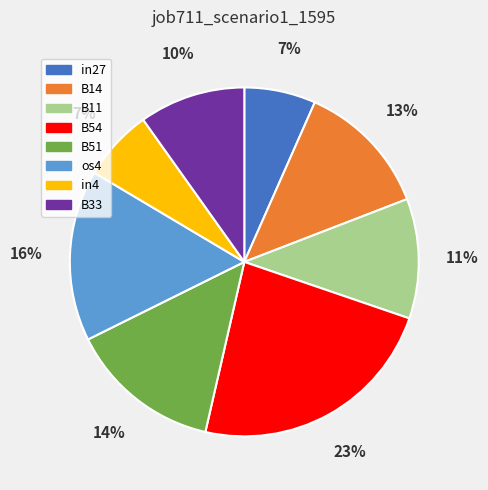

Which category has the biggest portion of the pie?

B54